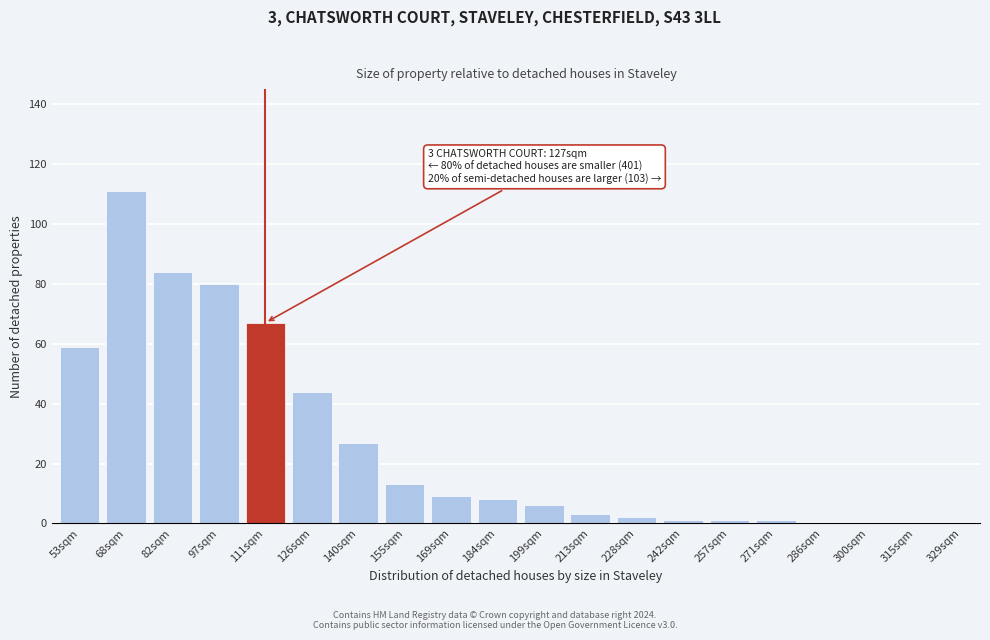

Reading left to right, what are all the values shown in this chart?

53sqm=59	68sqm=111	82sqm=84	97sqm=80	111sqm=67	126sqm=44	140sqm=27	155sqm=13	169sqm=9	184sqm=8	199sqm=6	213sqm=3	228sqm=2	242sqm=1	257sqm=1	271sqm=1	286sqm=0	300sqm=0	315sqm=0	329sqm=0